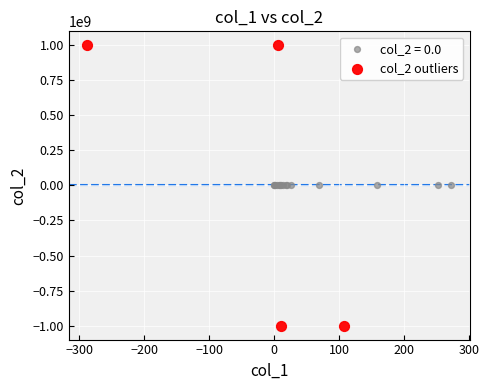

Which series reaches the maximum Y coordinate?

col_2 outliers